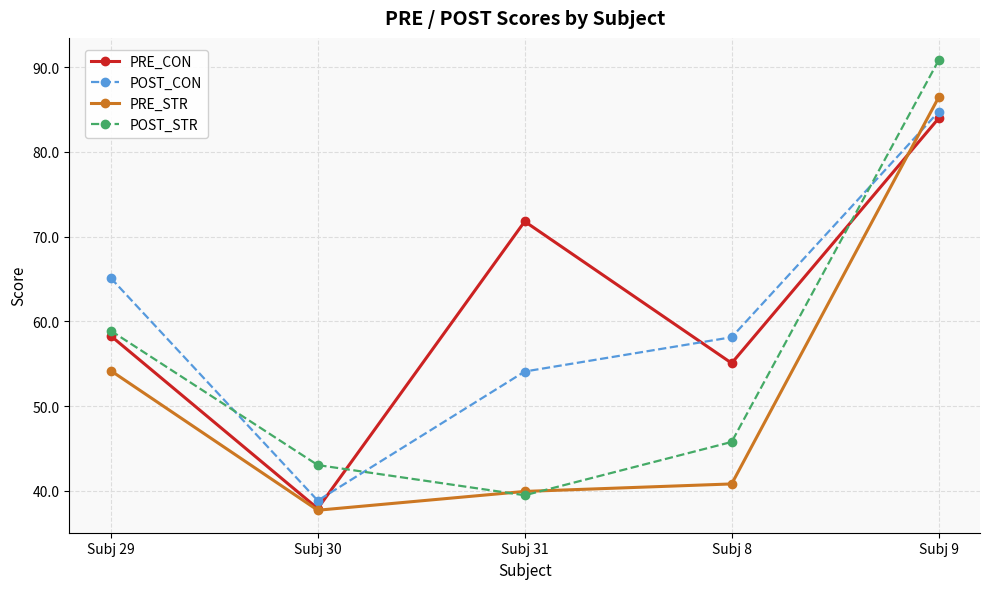

Where does the POST_STR series first go above 45?

Subj 29